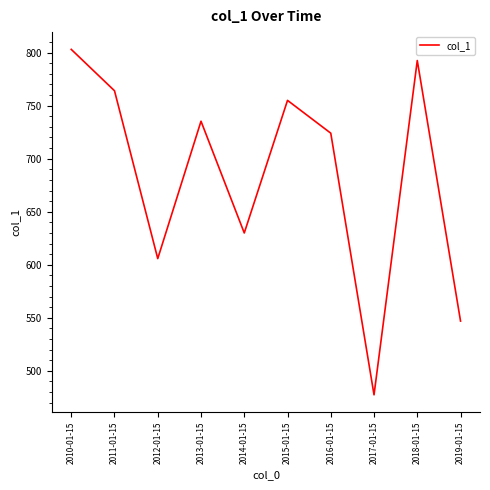

Reading left to right, what are all the values shown in this chart?

803.1	764.0	605.8	735.3	630.0	755.0	724.0	477.4	792.6	546.9